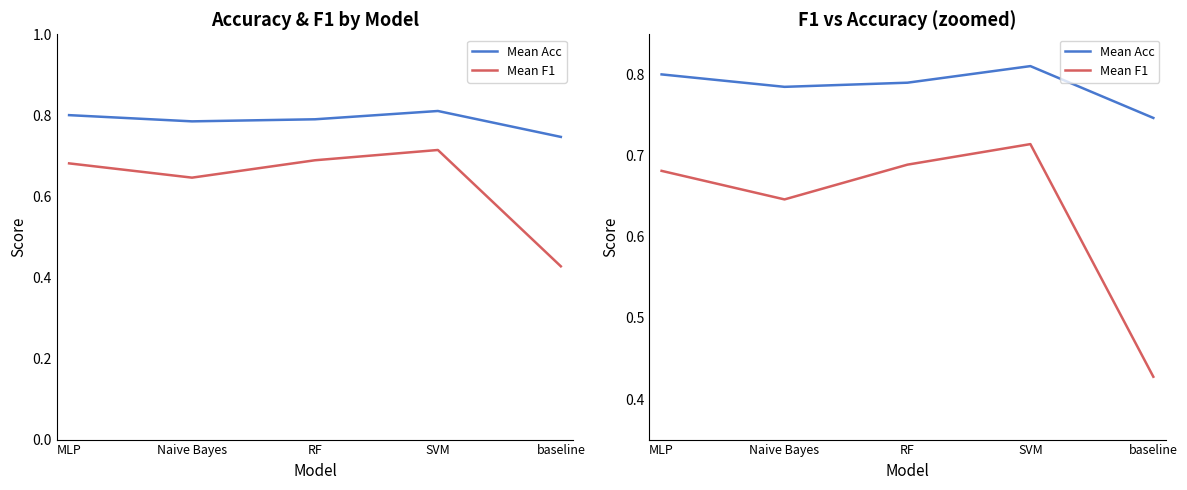

What are all the series names shown in the legend?

Mean Acc, Mean F1